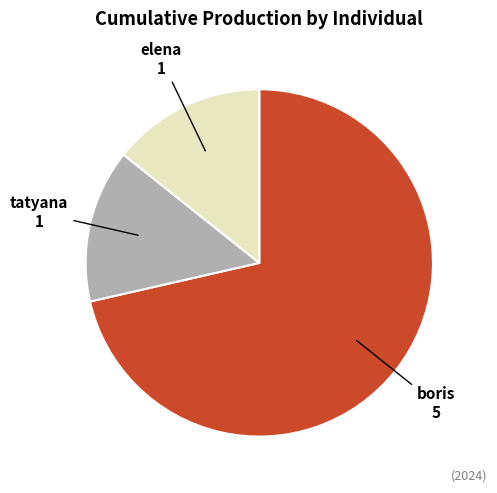

Is the sum of boris and tatyana greater than half?

Yes